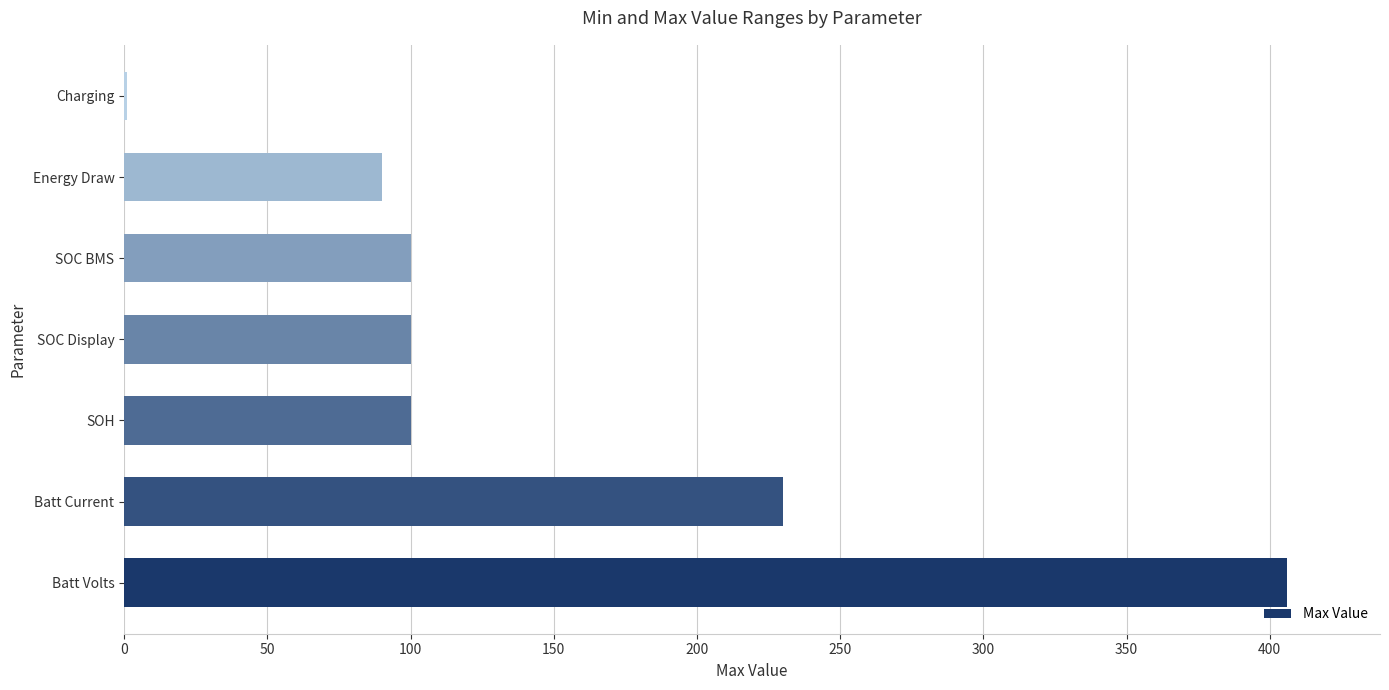

Reading bottom to top, transcribe all the data shown in this chart.

Batt Volts=406	Batt Current=230	SOH=100	SOC Display=100	SOC BMS=100	Energy Draw=90	Charging=1